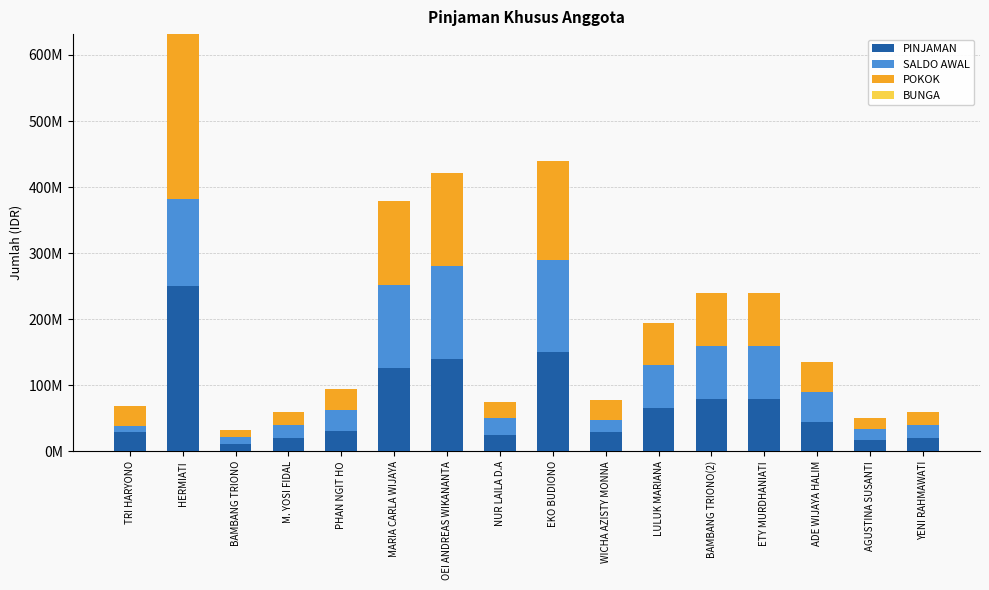

Are the bars grouped side by side (vs. stacked)?

No